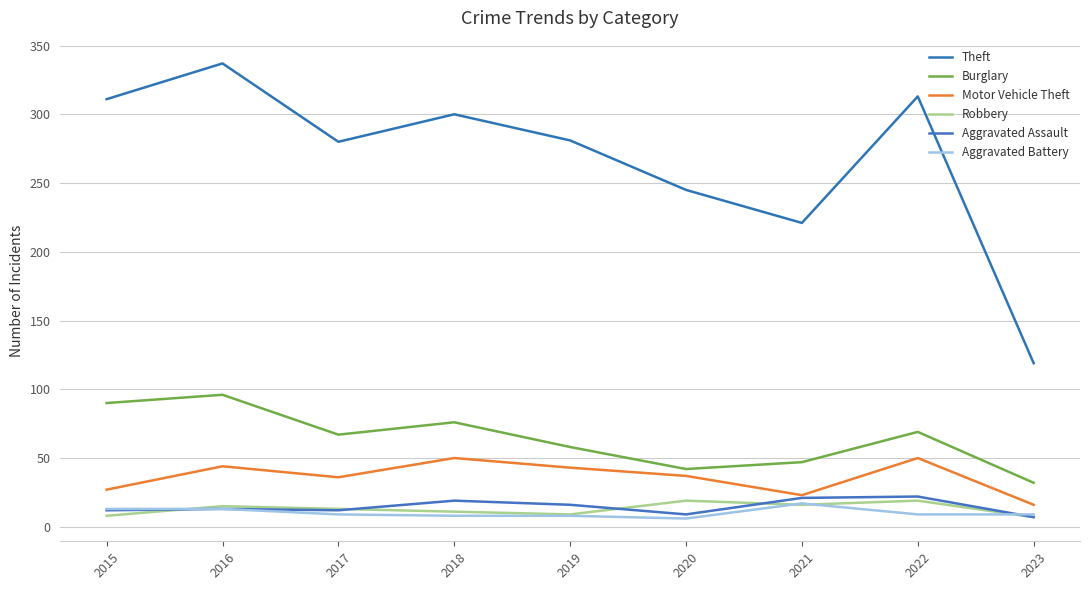

True or false: Burglary and Motor Vehicle Theft cross at least once.

False